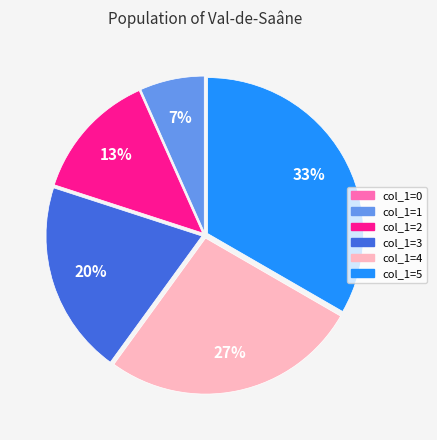

What percentage is the col_1=1 slice, to the nearest percent?

7%